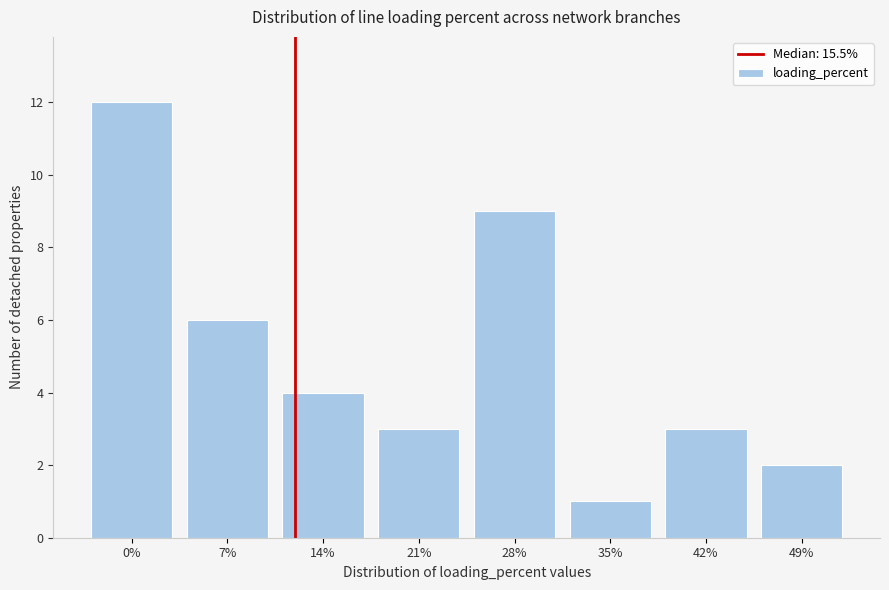

Reading left to right, transcribe all the data shown in this chart.

0%=12	7%=6	14%=4	21%=3	28%=9	35%=1	42%=3	49%=2